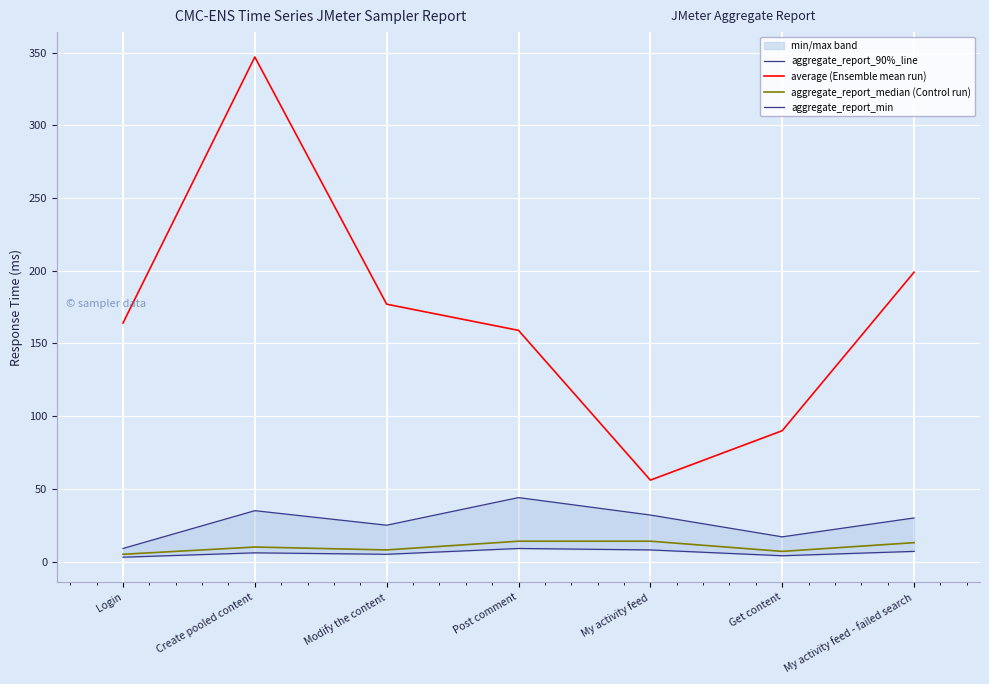

Which category has the highest value in the average (Ensemble mean run) series?

Create pooled content